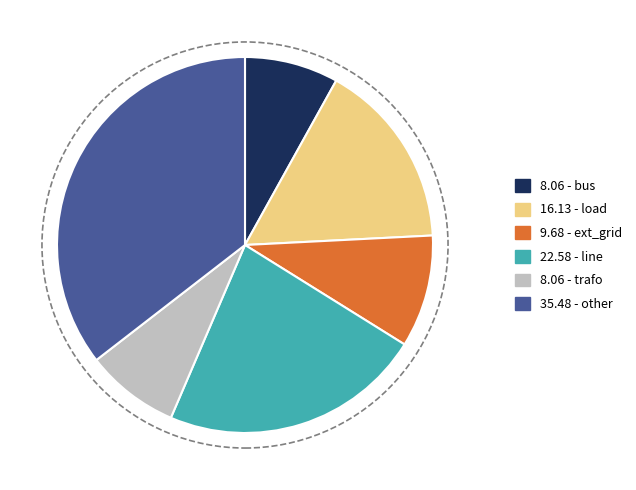

Does any single category account for the majority?

No